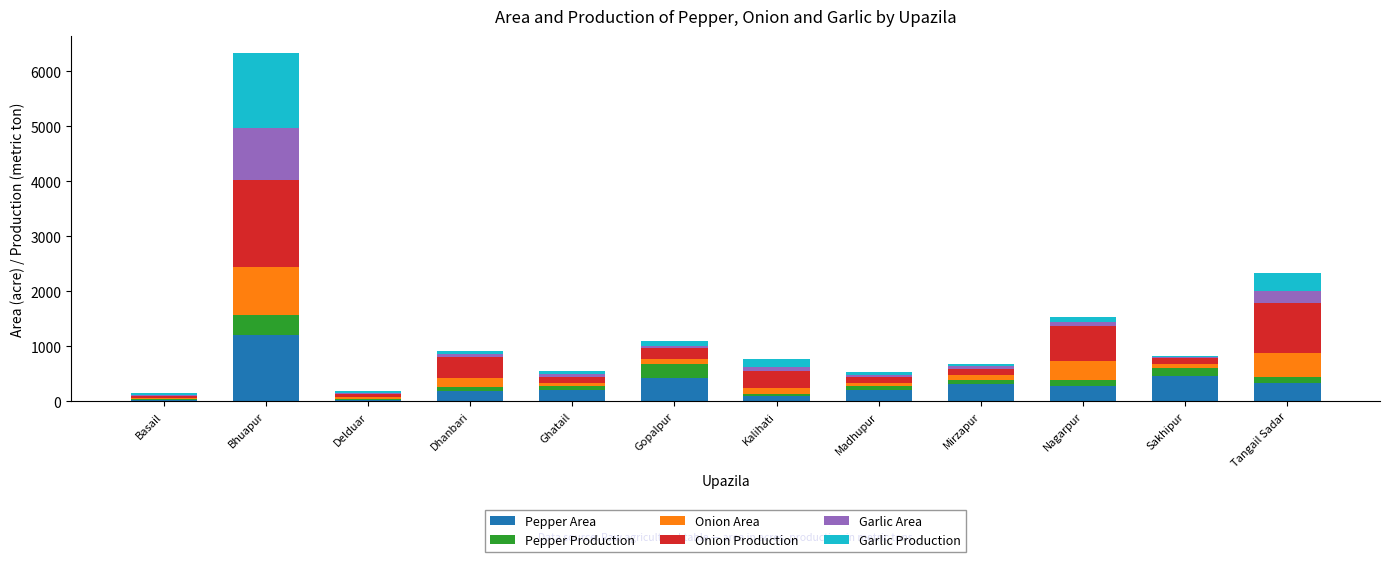

What is the sum of the Pepper Area values at Ghatail and Delduar?

234.0